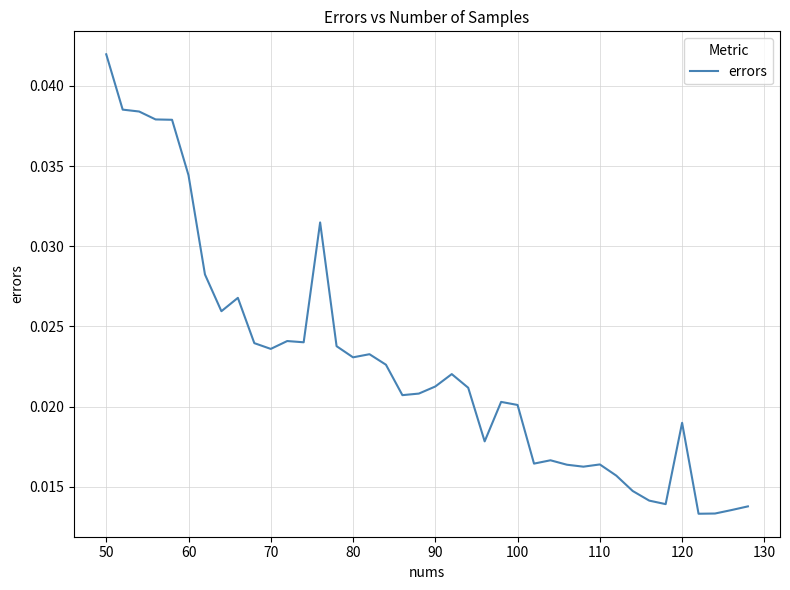

Which category has the highest value across all series?

50